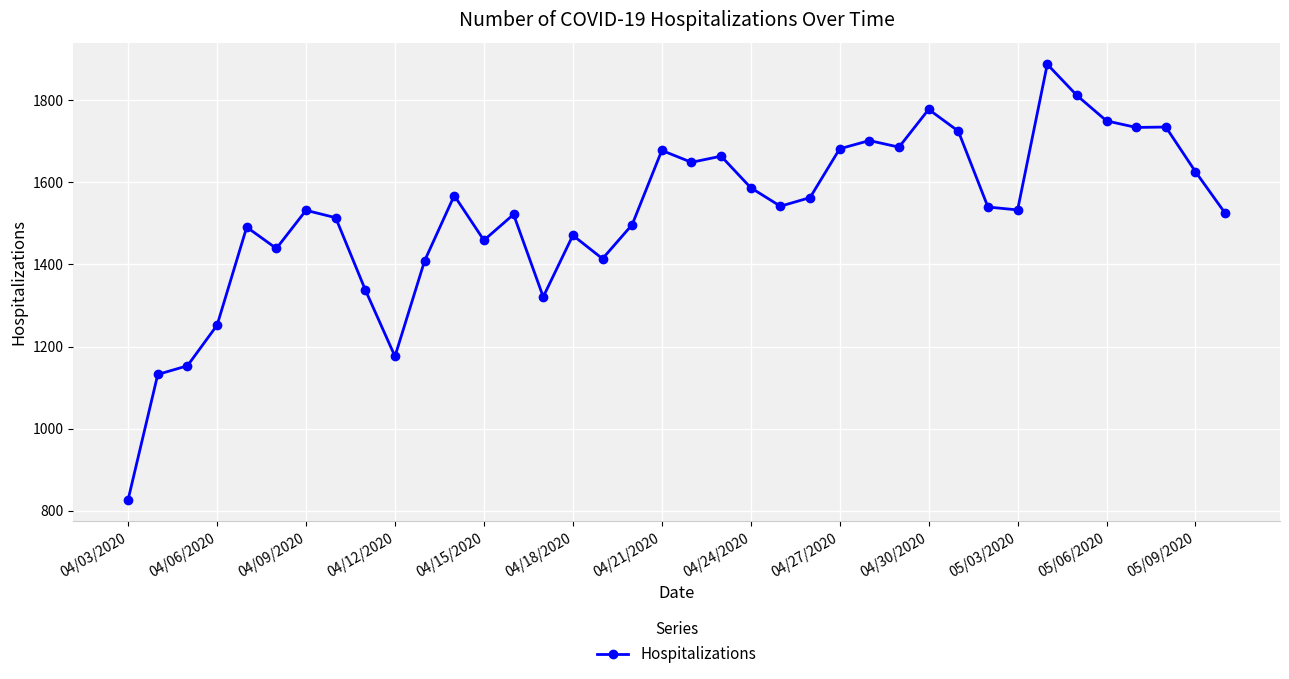

What is the sum of all values?

57914